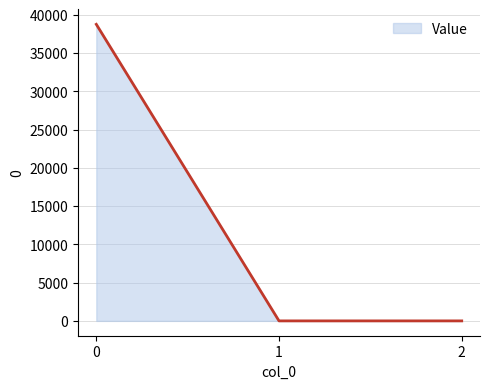

What is the maximum value shown in the chart?

38756.0